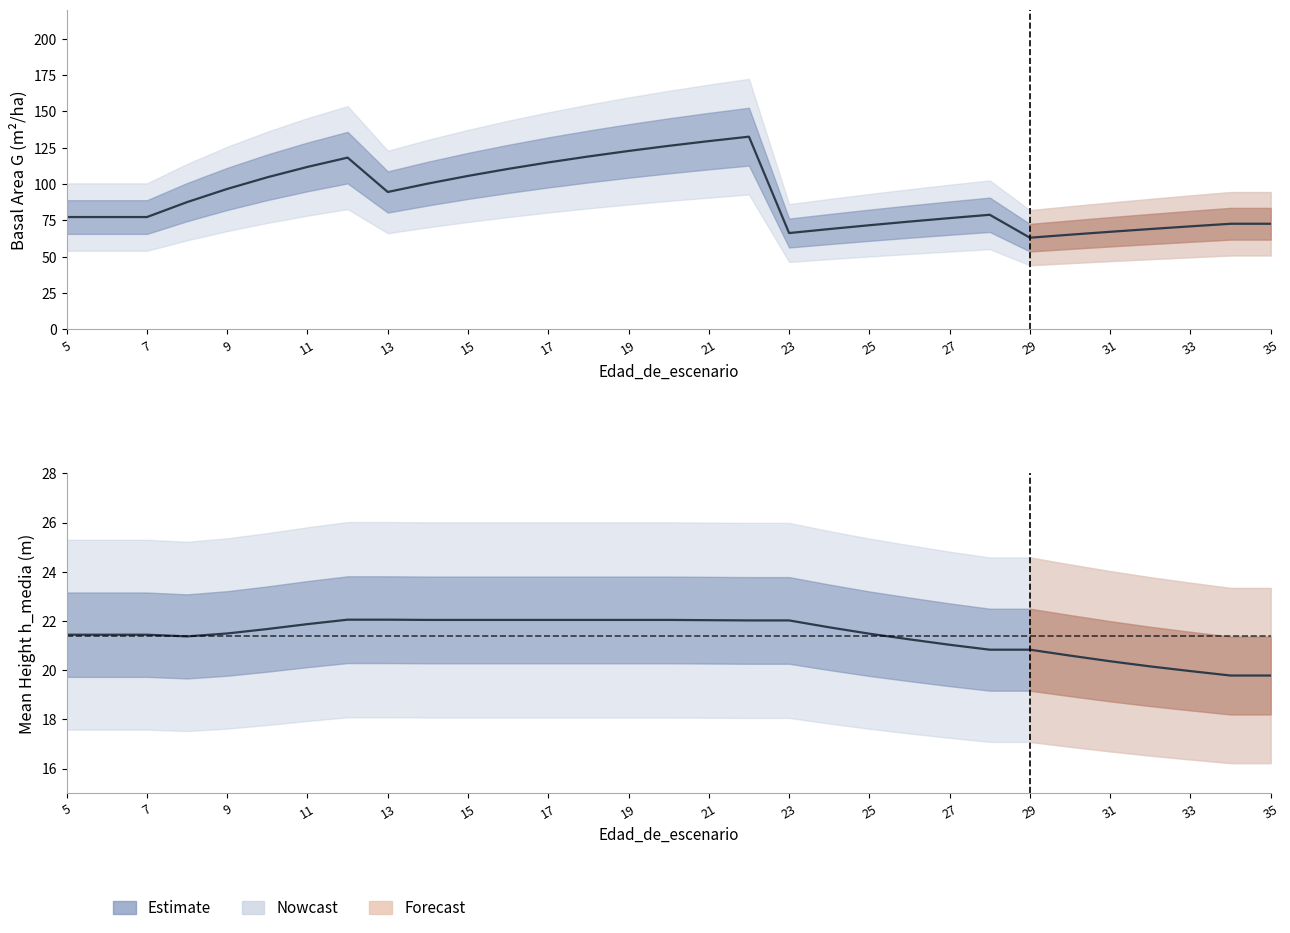

True or false: G (Basal Area) and h_media (Mean Height) cross at least once.

False